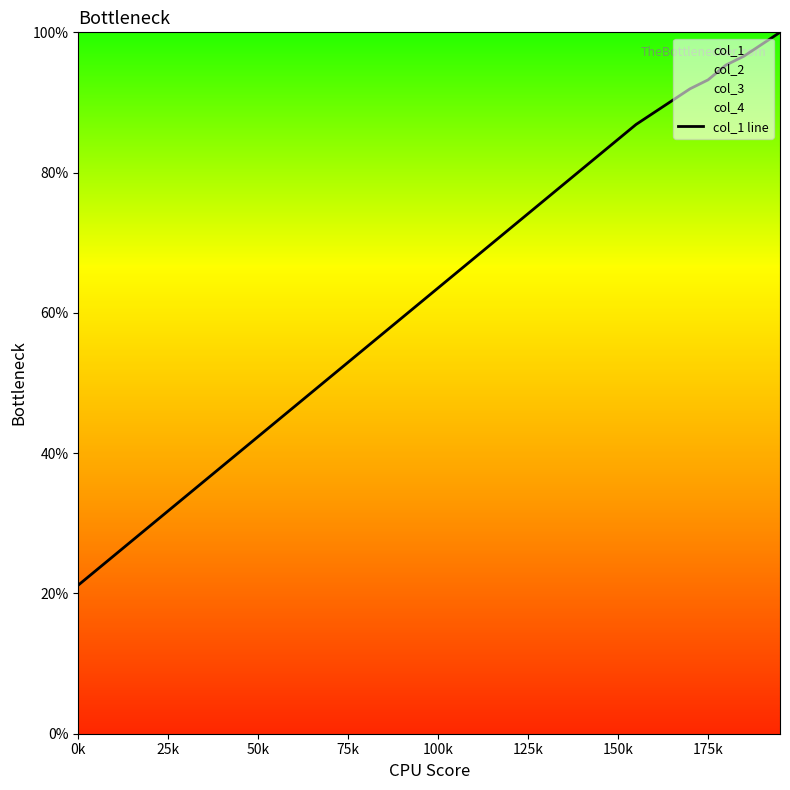

What is the difference between the maximum and minimum values?

78.8